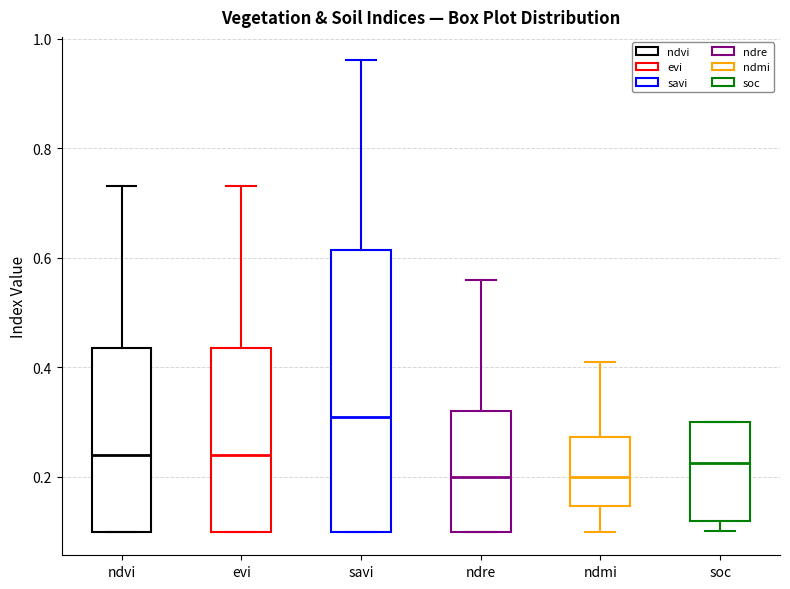

Reading left to right, read every box against the y-axis: the position of its median line, the range the box covers, and the ends of its whiskers. The values are not printed on the chart, so give them approximately, as read against the axis.

ndvi: median 0.24, box 0.10 to 0.44, whiskers 0.10 to 0.74
evi: median 0.24, box 0.10 to 0.44, whiskers 0.10 to 0.74
savi: median 0.32, box 0.10 to 0.62, whiskers 0.10 to 0.96
ndre: median 0.20, box 0.10 to 0.32, whiskers 0.10 to 0.56
ndmi: median 0.20, box 0.14 to 0.28, whiskers 0.10 to 0.42
soc: median 0.22, box 0.12 to 0.30, whiskers 0.10 to 0.30